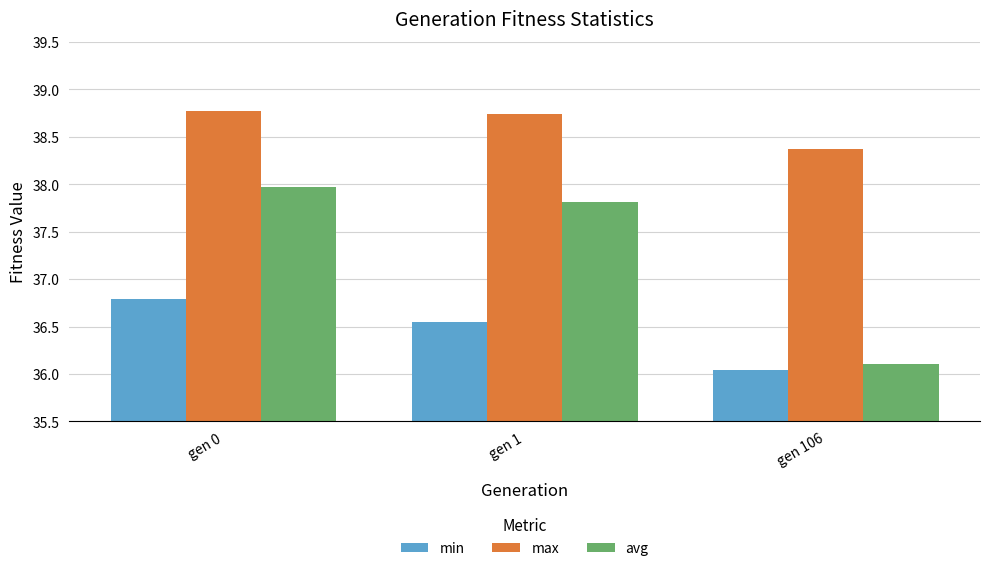

The value of min at gen 0 is 64.3. True or false?

False